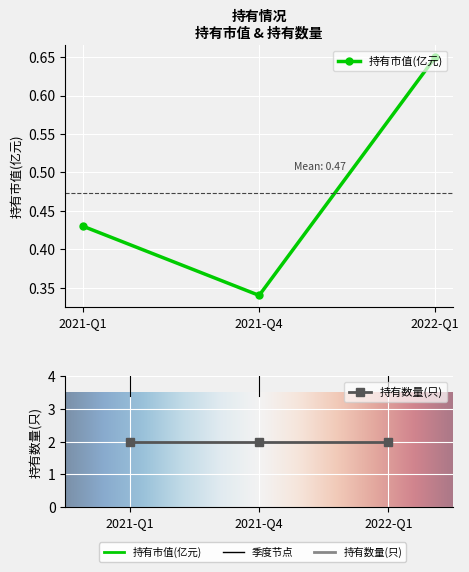

What is the smallest value displayed?

0.3